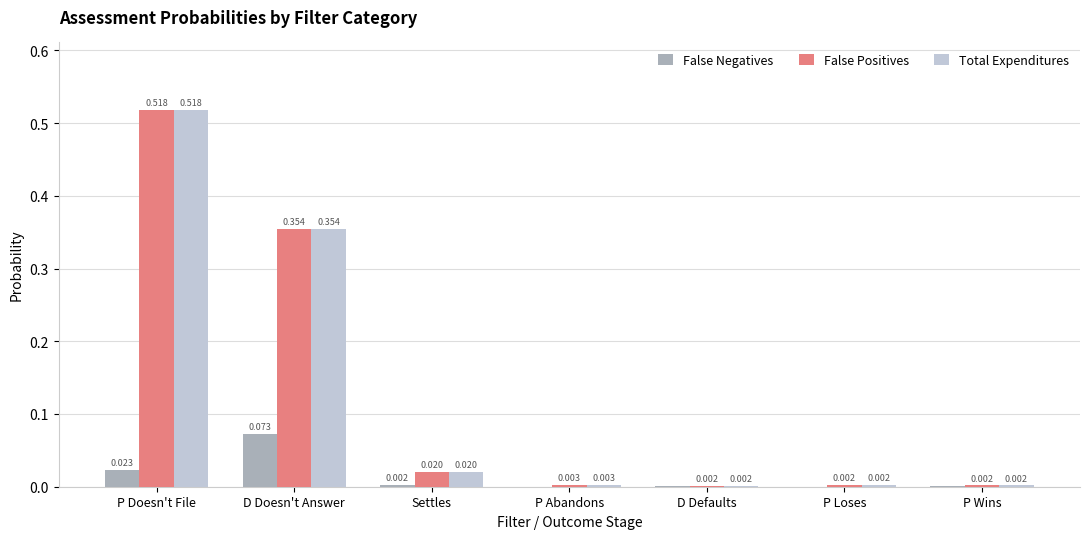

Which series changed the most between P Loses and P Wins?

False Negatives